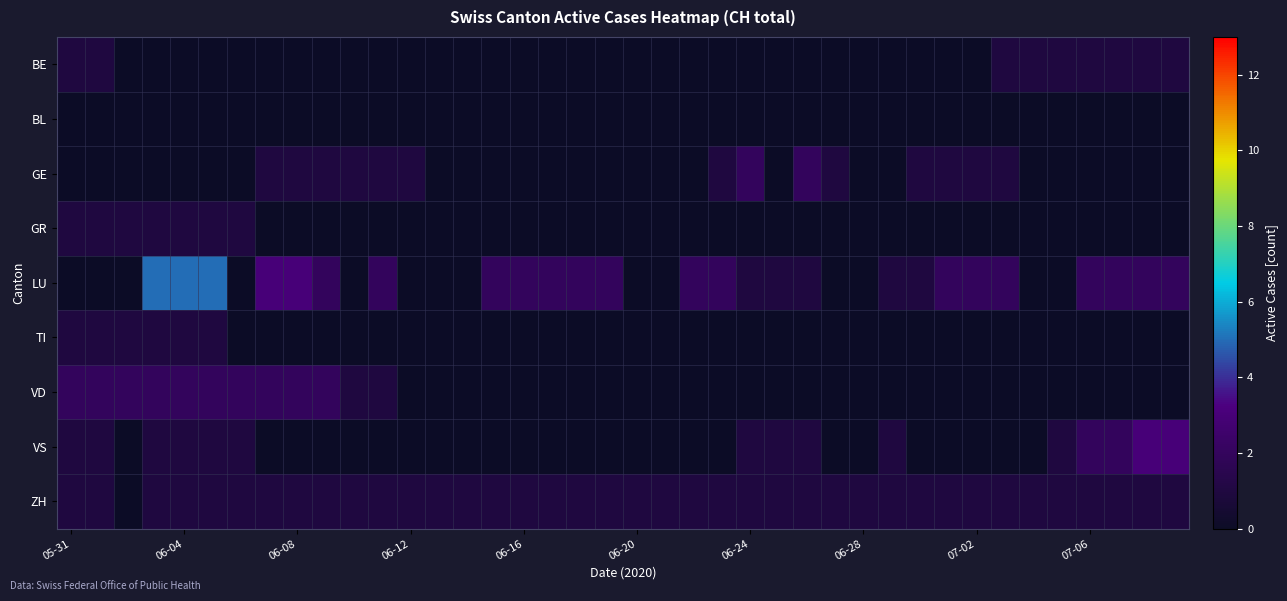

Reading left to right, extract all data points from this chart.

BE: 1	1	0	0	0	0	0	0	0	0	0	0	0	0	0	0	0	0	0	0	0	0	0	0	0	0	0	0	0	0	0	0	0	1	1	1	1	1	1	1
BL: 0	0	0	0	0	0	0	0	0	0	0	0	0	0	0	0	0	0	0	0	0	0	0	0	0	0	0	0	0	0	0	0	0	0	0	0	0	0	0	0
GE: 0	0	0	0	0	0	0	1	1	1	1	1	1	0	0	0	0	0	0	0	0	0	0	1	2	0	2	1	0	0	1	1	1	1	0	0	0	0	0	0
GR: 1	1	1	1	1	1	1	0	0	0	0	0	0	0	0	0	0	0	0	0	0	0	0	0	0	0	0	0	0	0	0	0	0	0	0	0	0	0	0	0
LU: 0	0	0	5	5	5	0	3	3	2	0	2	0	0	0	2	2	2	2	2	0	0	2	2	1	1	1	0	0	1	1	2	2	2	0	0	2	2	2	2
TI: 1	1	1	1	1	1	0	0	0	0	0	0	0	0	0	0	0	0	0	0	0	0	0	0	0	0	0	0	0	0	0	0	0	0	0	0	0	0	0	0
VD: 2	2	2	2	2	2	2	2	2	2	1	1	0	0	0	0	0	0	0	0	0	0	0	0	0	0	0	0	0	0	0	0	0	0	0	0	0	0	0	0
VS: 1	1	0	1	1	1	1	0	0	0	0	0	0	0	0	0	0	0	0	0	0	0	0	0	1	1	1	0	0	1	0	0	0	0	0	1	2	2	3	3
ZH: 1	1	0	1	1	1	1	1	1	1	1	1	1	1	1	1	1	1	1	1	1	1	1	1	1	1	1	1	1	1	1	1	1	1	1	1	1	1	1	1